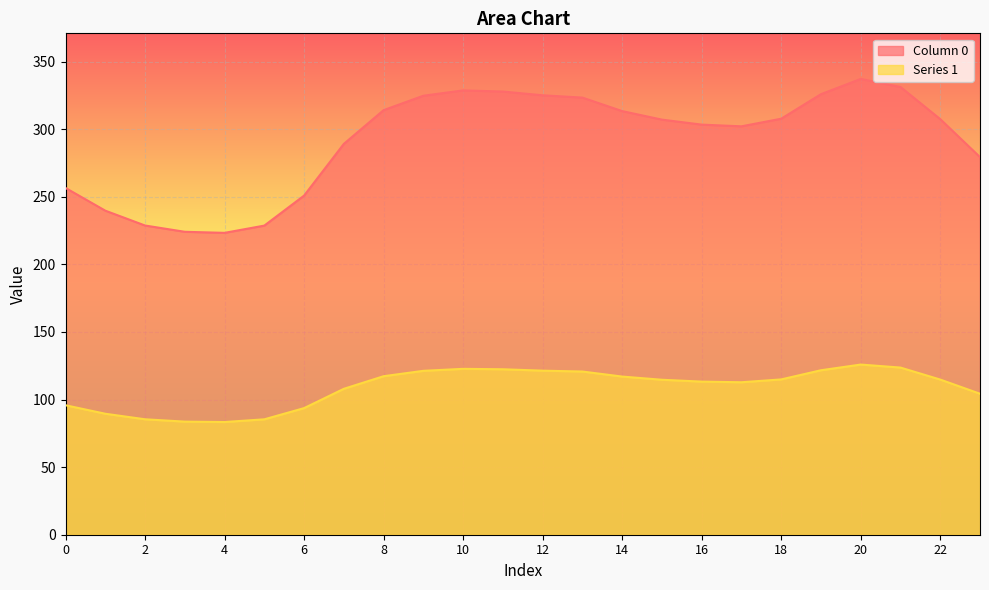

What is the difference between the Column 0 values at 5 and 4?

5.4